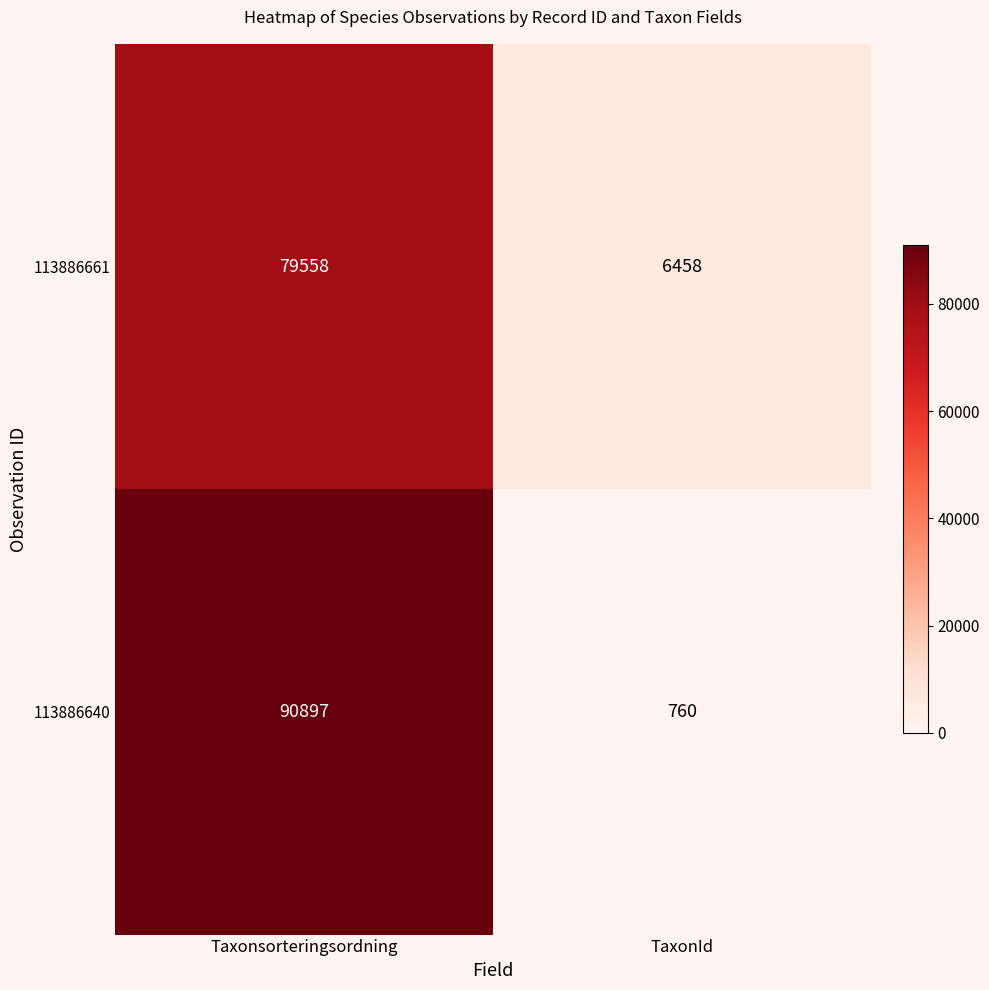

At which category is the sum across all series the highest?

Taxonsorteringsordning